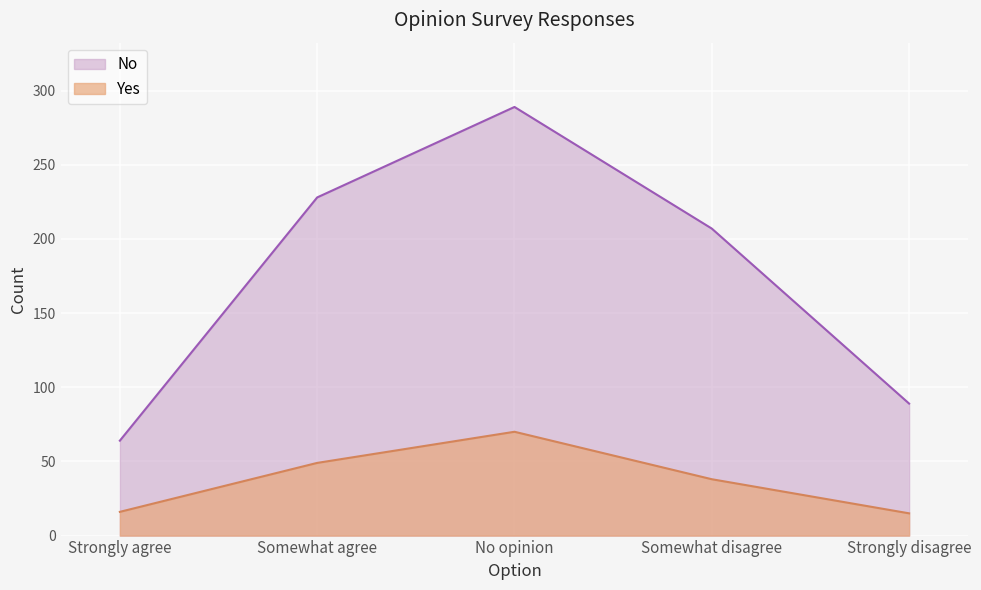

True or false: No has a value of 228 at Somewhat agree.

True